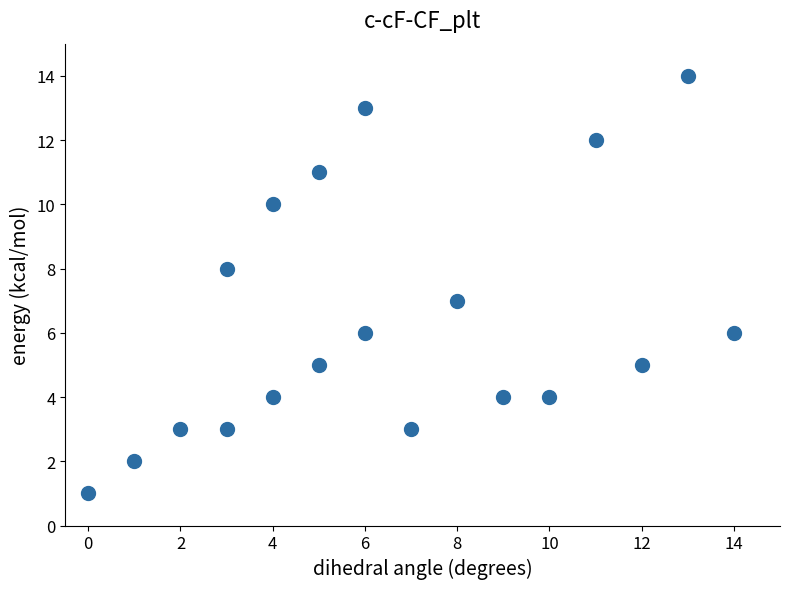

What is the range of X values (max minus min)?

14